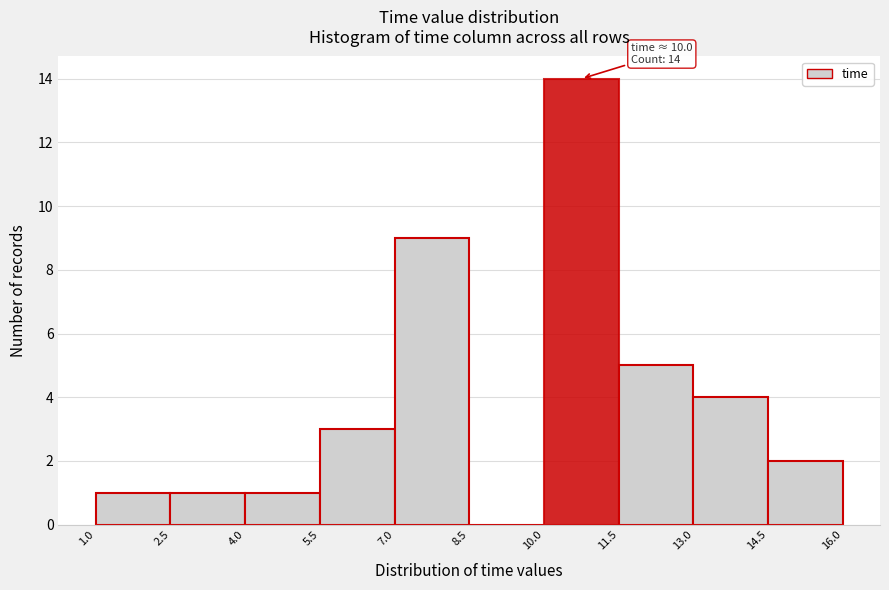

Which range on the x-axis has the tallest bar?

10.0 to 11.5